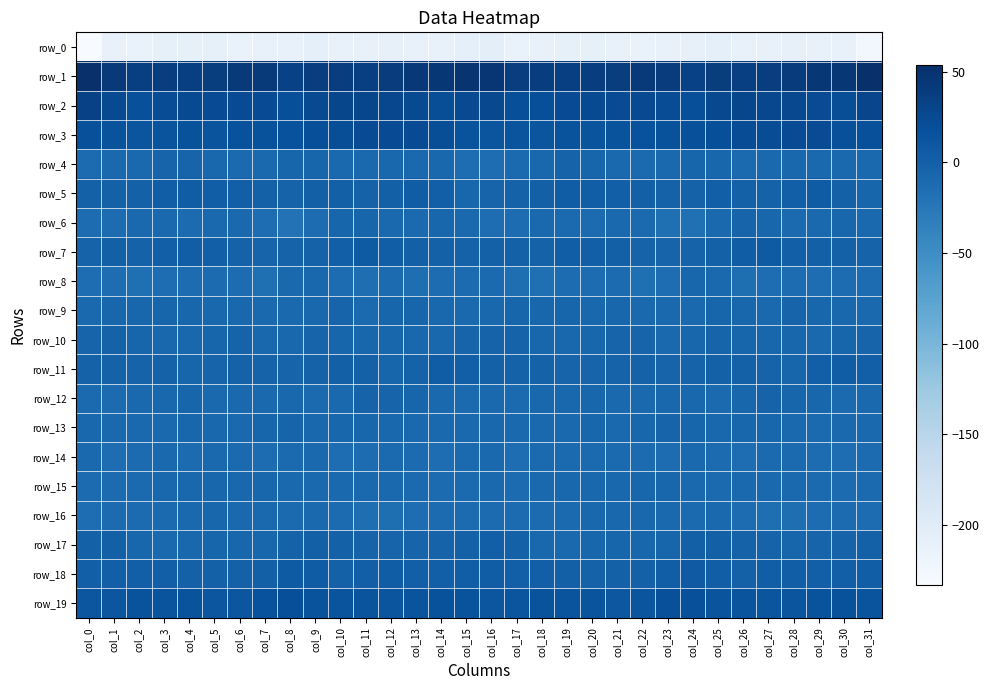

Reading left to right, what are all the values shown in this chart?

row_0: -233.0	-212.0	-213.9	-208.9	-209.0	-208.9	-213.2	-212.4	-212.0	-206.4	-210.8	-212.6	-210.1	-211.4	-211.8	-207.3	-204.5	-213.7	-211.5	-208.8	-208.4	-210.7	-213.4	-212.2	-209.7	-207.0	-212.5	-211.1	-210.6	-211.6	-212.0	-224.7
row_1: 52.5	42.1	36.3	37.1	36.5	38.7	41.5	43.0	33.8	36.9	37.5	36.5	39.8	44.0	44.9	47.0	46.9	37.9	37.1	36.5	37.5	39.0	43.5	39.9	33.6	38.0	36.8	37.7	41.2	44.8	44.8	53.6
row_2: 33.9	23.6	18.4	21.4	24.2	23.3	23.2	23.0	19.4	23.6	28.2	28.3	26.9	24.4	21.2	23.8	26.3	19.9	19.0	22.9	23.7	23.1	23.5	21.8	19.7	25.9	28.8	27.4	26.3	23.4	21.0	29.5
row_3: 18.4	15.6	13.1	14.3	15.6	13.7	17.0	16.0	17.0	19.0	20.7	22.7	22.4	22.9	20.4	14.8	12.6	14.0	12.9	15.4	14.1	14.5	17.6	15.8	17.9	19.6	21.6	22.1	23.1	22.5	18.8	18.9
row_4: -11.8	-9.3	-9.2	-4.1	-4.3	-6.9	-10.4	-9.9	-5.6	-5.4	-9.5	-10.2	-7.3	-8.6	-7.8	-14.2	-14.1	-10.5	-7.3	-3.4	-5.4	-8.3	-11.1	-8.0	-5.2	-6.3	-11.2	-8.5	-7.8	-8.1	-8.6	-9.8
row_5: -0.5	-0.8	-0.2	2.7	3.3	2.8	1.0	-0.8	-3.1	0.7	0.9	-2.2	0.4	4.0	1.9	-5.7	-4.1	-1.3	0.4	3.8	3.1	1.9	0.5	-2.0	-1.7	1.3	-0.6	-1.5	1.8	4.4	-0.6	-5.1
row_6: -12.7	-13.2	-9.7	-9.7	-12.3	-9.7	-10.0	-14.1	-19.3	-13.0	-5.0	-4.6	-9.8	-10.3	-6.5	-9.8	-13.8	-12.5	-9.0	-10.9	-11.6	-9.7	-10.7	-16.8	-17.8	-9.9	-3.5	-6.5	-11.0	-8.8	-6.3	-9.5
row_7: -2.4	0.0	-2.0	1.3	2.6	1.1	-1.3	-3.7	-3.4	-1.4	1.8	6.3	3.0	0.3	-0.2	-1.5	-0.7	-0.5	-1.8	2.8	1.8	0.7	-2.7	-3.6	-2.4	-0.9	3.8	5.9	1.1	0.3	-0.6	-2.5
row_8: -13.9	-13.8	-16.8	-14.4	-12.7	-12.0	-13.2	-16.5	-8.5	-6.9	-13.3	-15.3	-12.3	-14.9	-12.4	-12.2	-11.0	-14.7	-16.7	-13.1	-12.8	-11.3	-15.8	-14.1	-6.1	-9.2	-15.1	-13.8	-13.3	-14.3	-12.5	-12.7
row_9: -8.9	-6.5	-6.0	-5.3	-6.1	-7.4	-7.2	-8.7	-8.9	-6.8	-4.3	-10.6	-5.7	-5.0	-7.3	-8.5	-7.2	-5.4	-6.2	-4.8	-7.3	-6.5	-8.7	-8.4	-8.8	-5.0	-6.8	-9.5	-4.4	-6.1	-7.8	-8.6
row_10: -3.7	-2.3	-5.2	-7.2	-7.2	-5.4	-2.8	-7.3	-7.0	-4.3	-4.6	-6.7	-5.8	-7.7	-6.9	-4.0	-3.0	-2.6	-6.6	-7.4	-6.6	-4.1	-3.9	-8.1	-5.8	-4.0	-5.6	-6.4	-6.1	-8.3	-4.9	-3.5
row_11: -1.3	-1.6	-2.8	-2.2	-4.6	-3.5	-1.7	-3.0	-4.2	-1.5	-0.0	-1.2	-5.5	-1.6	3.8	1.7	-0.8	-2.2	-2.1	-3.5	-4.6	-2.4	-2.2	-3.6	-3.3	-0.5	-0.2	-2.9	-5.4	1.1	4.4	1.6
row_12: -11.3	-12.3	-8.2	-7.4	-5.5	-9.1	-8.8	-7.9	-7.2	-10.4	-8.3	-3.4	-4.5	-5.5	-9.8	-10.6	-9.9	-10.8	-7.4	-7.1	-6.2	-9.6	-8.2	-7.7	-7.8	-10.6	-6.4	-3.2	-5.0	-6.7	-10.9	-8.3
row_13: -6.9	-9.8	-9.3	-9.8	-6.4	-7.6	-8.4	-4.9	-3.9	-6.9	-6.2	-6.3	-7.0	-9.8	-9.3	-9.4	-7.5	-9.5	-9.7	-8.8	-6.0	-8.9	-6.6	-4.5	-4.6	-7.1	-5.9	-6.2	-8.0	-10.3	-9.3	-9.8
row_14: -9.6	-14.1	-12.4	-9.6	-11.5	-9.9	-10.8	-13.0	-10.4	-9.3	-14.6	-12.6	-10.5	-12.3	-13.8	-10.8	-9.3	-14.4	-10.4	-10.4	-10.8	-10.3	-11.4	-12.8	-8.6	-11.6	-14.3	-11.2	-10.8	-13.3	-13.6	-11.5
row_15: -11.5	-12.2	-11.1	-7.4	-7.6	-6.3	-7.6	-5.8	-8.4	-10.0	-9.5	-8.0	-8.4	-10.3	-11.3	-10.7	-10.0	-11.7	-9.6	-7.1	-7.1	-6.9	-6.8	-6.3	-9.1	-10.2	-8.6	-8.0	-8.9	-10.8	-11.8	-11.1
row_16: -13.7	-12.1	-12.1	-11.3	-9.6	-6.6	-8.2	-8.6	-11.3	-9.3	-11.7	-15.0	-15.2	-13.9	-11.9	-12.3	-12.1	-11.3	-11.9	-11.0	-7.7	-7.6	-7.9	-9.8	-10.3	-9.8	-13.0	-15.6	-14.7	-13.0	-12.0	-12.5
row_17: -0.3	0.4	-5.7	-8.3	-7.0	-5.2	-6.3	-6.1	-2.1	0.9	-0.6	-2.7	-4.5	-4.5	-3.1	-0.3	1.4	-0.9	-7.4	-8.3	-5.9	-5.5	-6.5	-5.0	-0.0	0.6	-1.7	-3.1	-5.1	-4.0	-2.3	-0.2
row_18: 1.6	2.1	1.3	1.7	-0.8	-0.6	-1.2	0.6	6.1	5.2	-0.8	1.6	3.3	1.6	1.2	2.8	3.7	2.1	1.6	0.8	-1.3	-0.3	-0.9	2.3	7.3	2.8	-0.9	3.0	2.5	1.3	1.4	2.2
row_19: 11.6	11.9	14.8	14.3	14.9	11.7	11.4	16.7	19.4	14.5	13.8	13.7	12.9	13.9	15.7	14.6	12.0	12.8	15.2	14.2	14.2	10.8	13.2	18.6	18.2	13.7	13.8	13.0	13.0	14.6	16.0	14.4